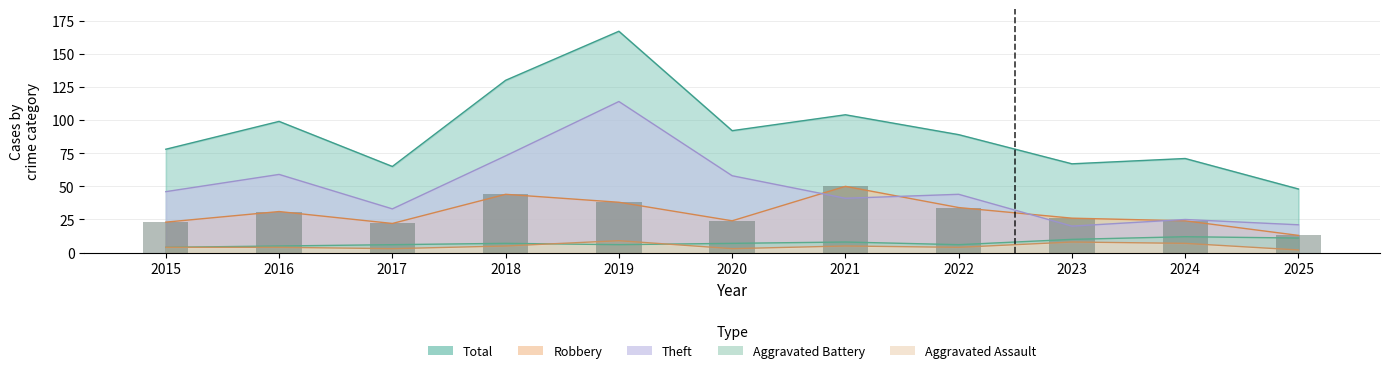

What is the value of the Theft bar at the 1st from the left?

46